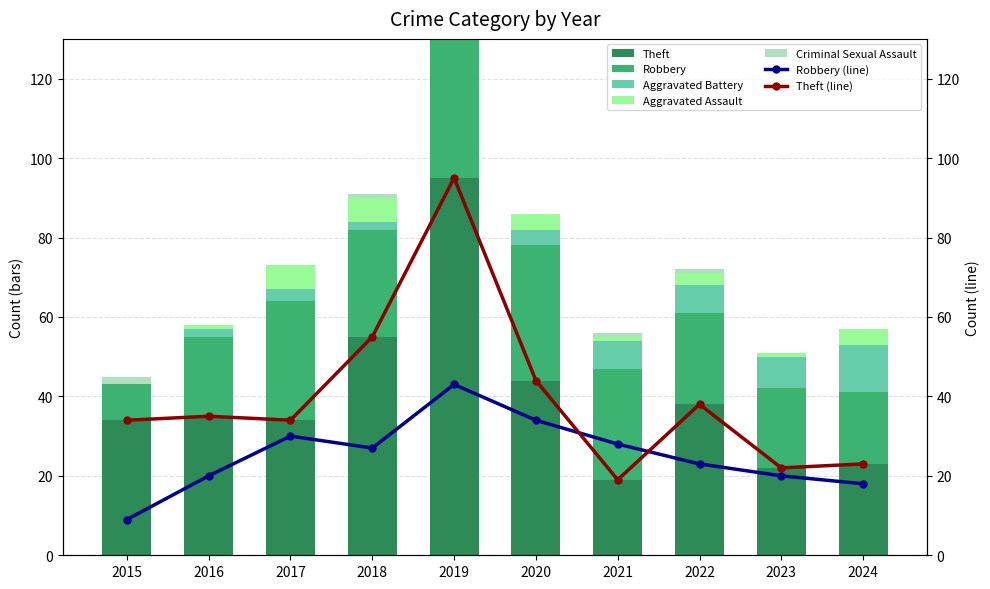

Reading left to right, what are all the values shown in this chart?

Theft: 34	35	34	55	95	44	19	38	22	23
Robbery: 9	20	30	27	43	34	28	23	20	18
Aggravated Battery: 0	2	3	2	3	4	7	7	8	12
Aggravated Assault: 0	1	6	6	2	4	1	3	1	4
Criminal Sexual Assault: 2	0	0	1	1	0	1	1	0	0